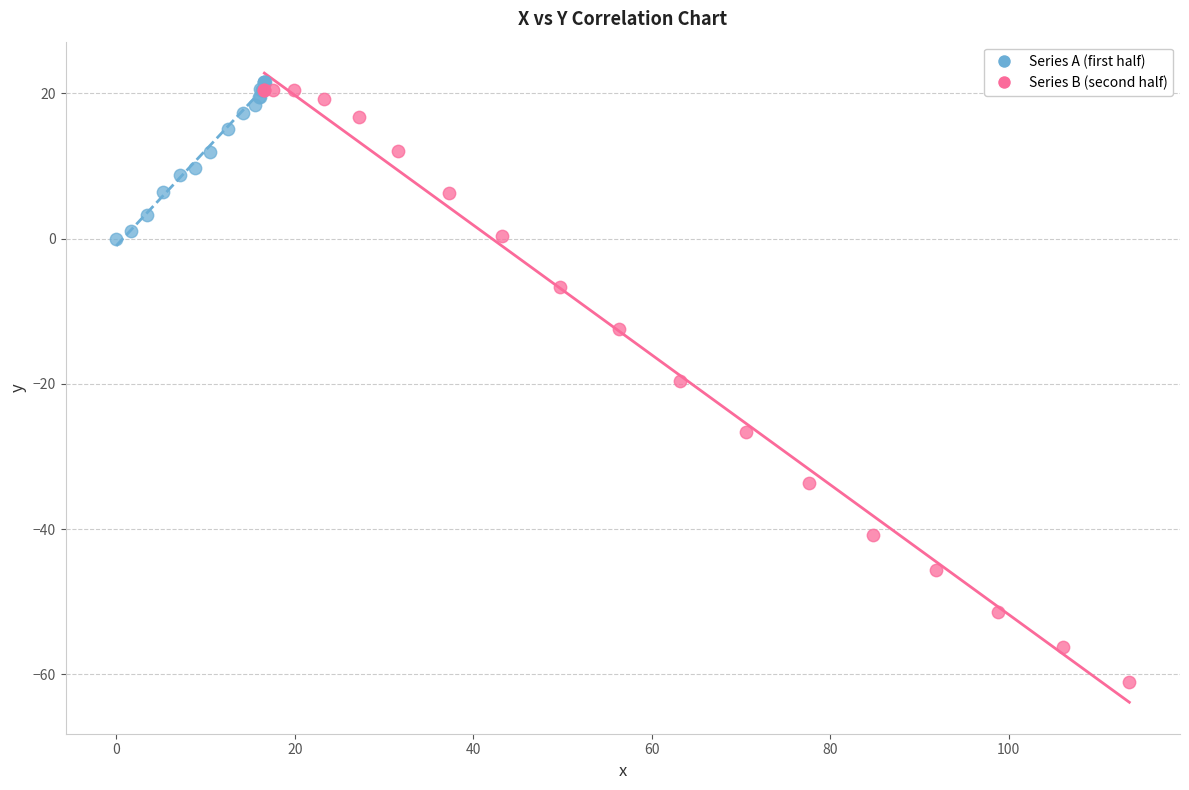

What are all the series names shown in the legend?

Series A (first half), Series B (second half)